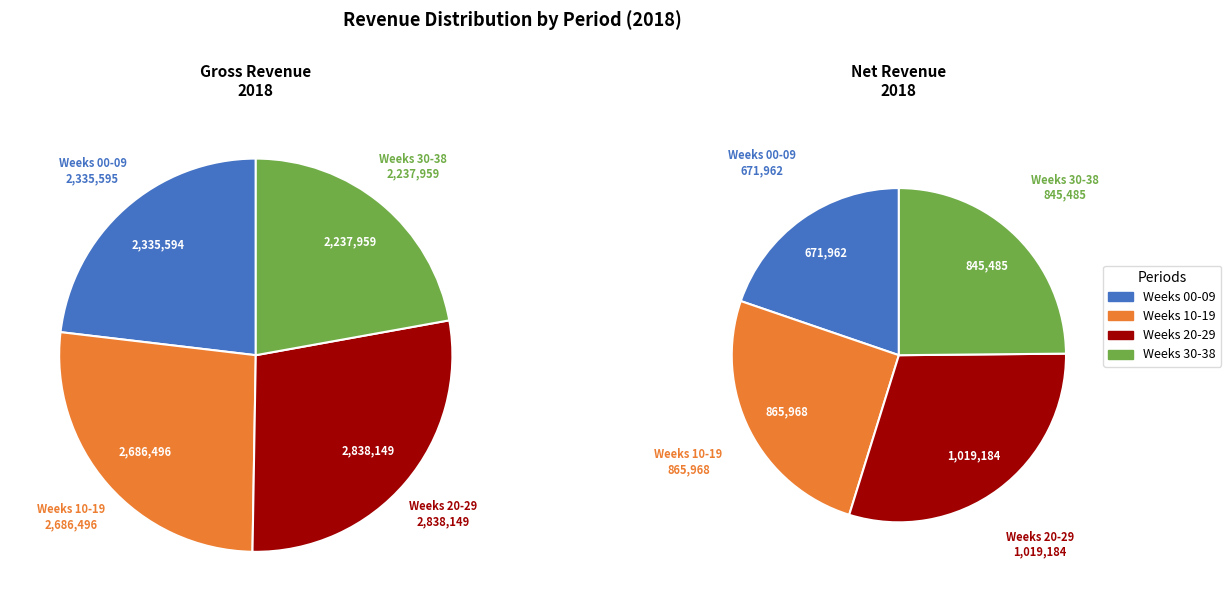

True or false: 1 accounts for 1% of the total.

False